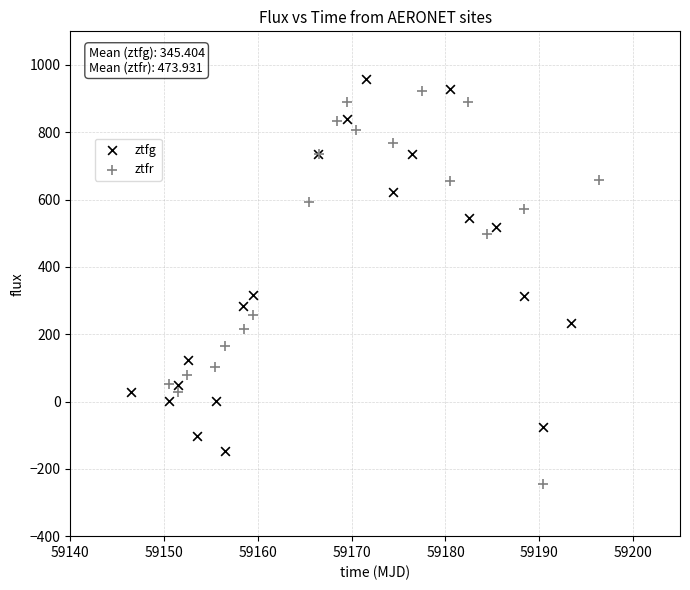

Which series contains the lowest Y value?

ztfr